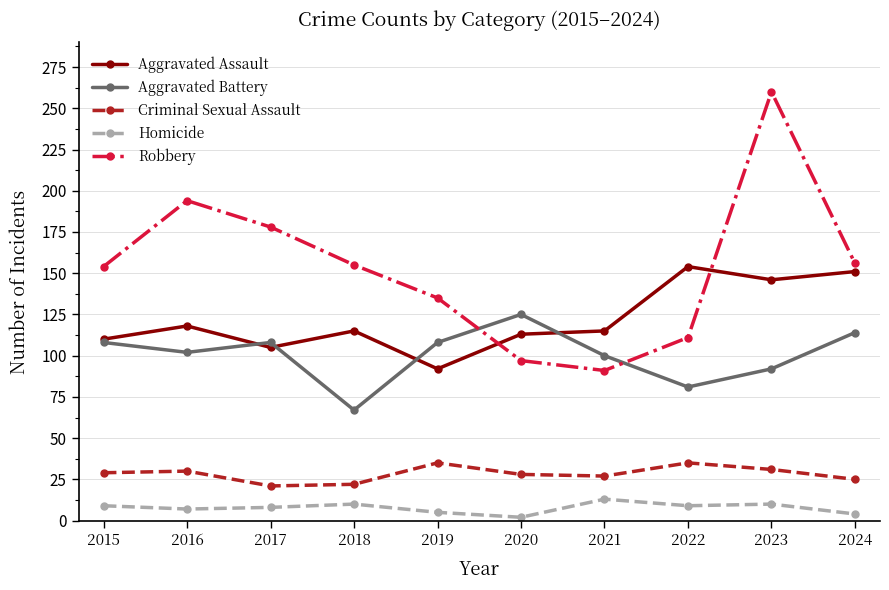

How many interior local peaks does the Robbery series have?

2